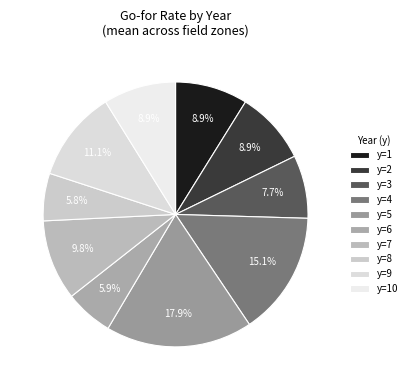

Is y=10 the majority of the pie?

No